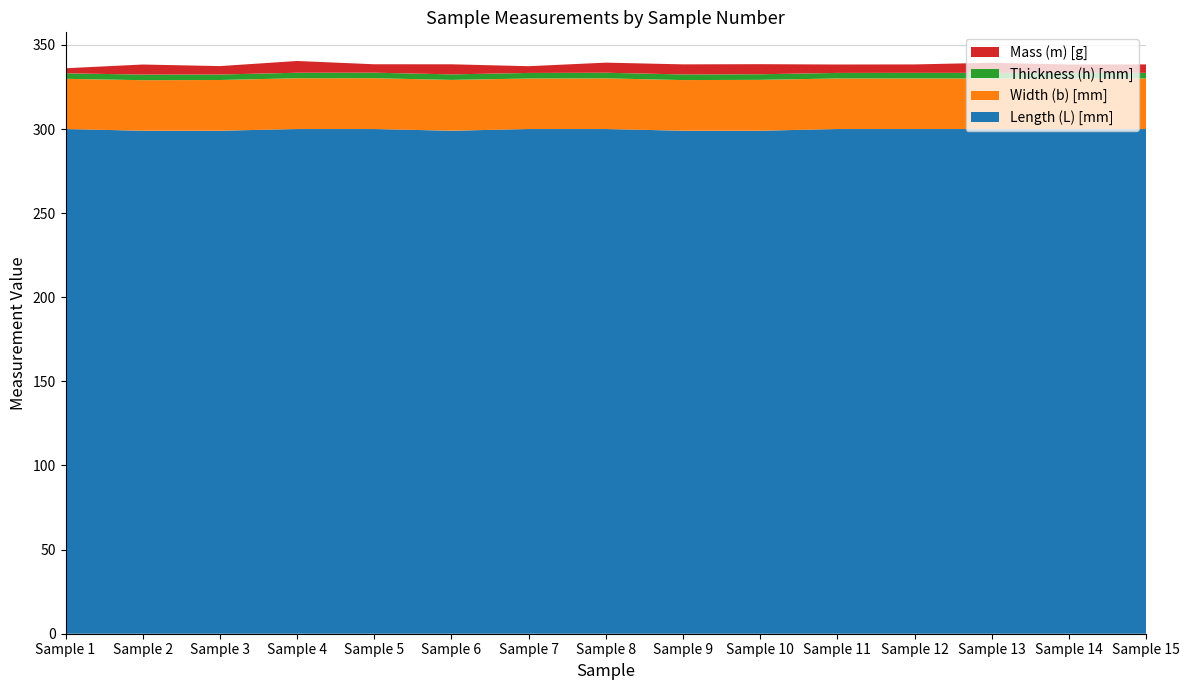

Reading right to left, transcribe all the data shown in this chart.

Length (L) [mm]: 300.0	300.0	300.0	300.0	300.0	299.0	299.0	300.0	300.0	299.0	300.0	300.0	299.0	299.0	300.0
Width (b) [mm]: 30.1	30.1	30.1	30.1	30.1	30.2	30.1	30.1	30.0	30.2	30.2	30.2	30.1	30.0	29.9
Thickness (h) [mm]: 3.3	3.3	3.3	3.4	3.3	3.3	3.4	3.3	3.3	3.3	3.3	3.3	3.3	3.3	3.3
Mass (m) [g]: 5.0	5.0	6.0	5.0	5.0	6.0	6.0	6.0	4.0	6.0	5.0	7.0	5.0	6.0	3.0